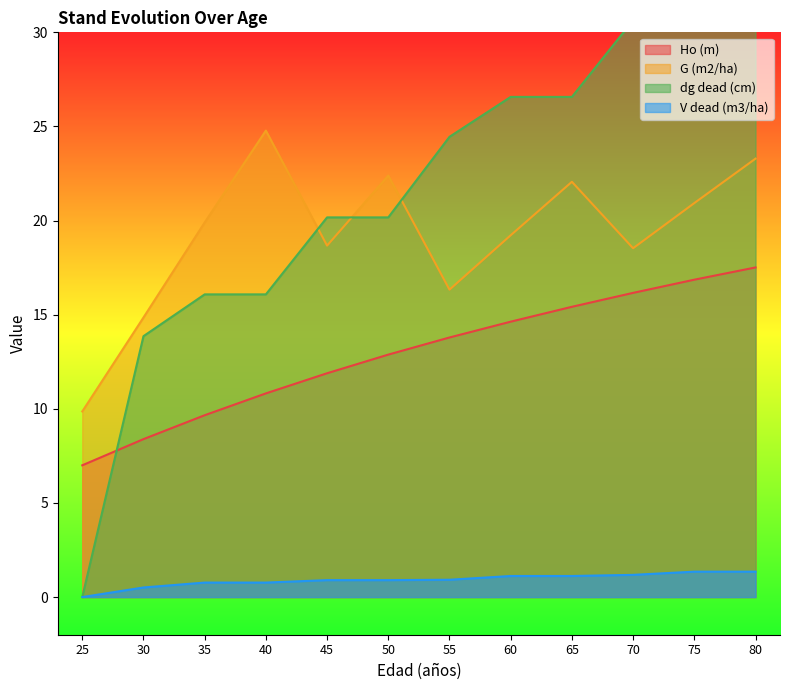

How many lines are shown in the chart?

4